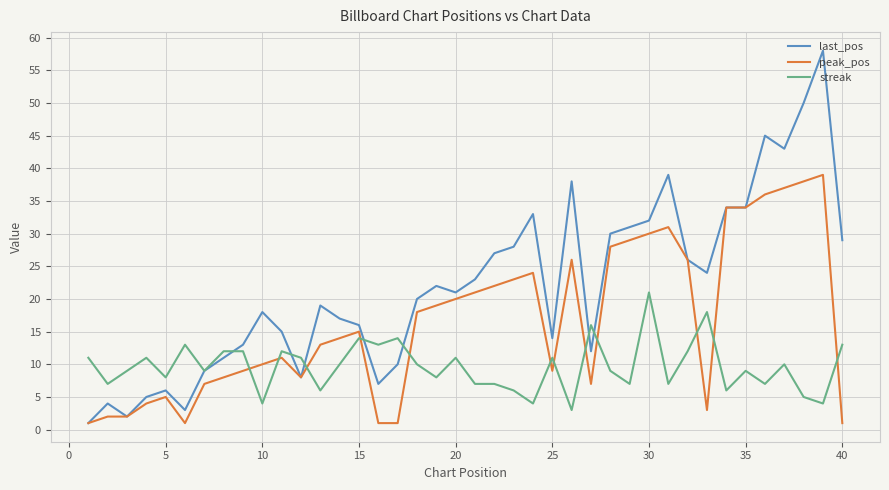

Which series has the largest total across all categories?

last_pos